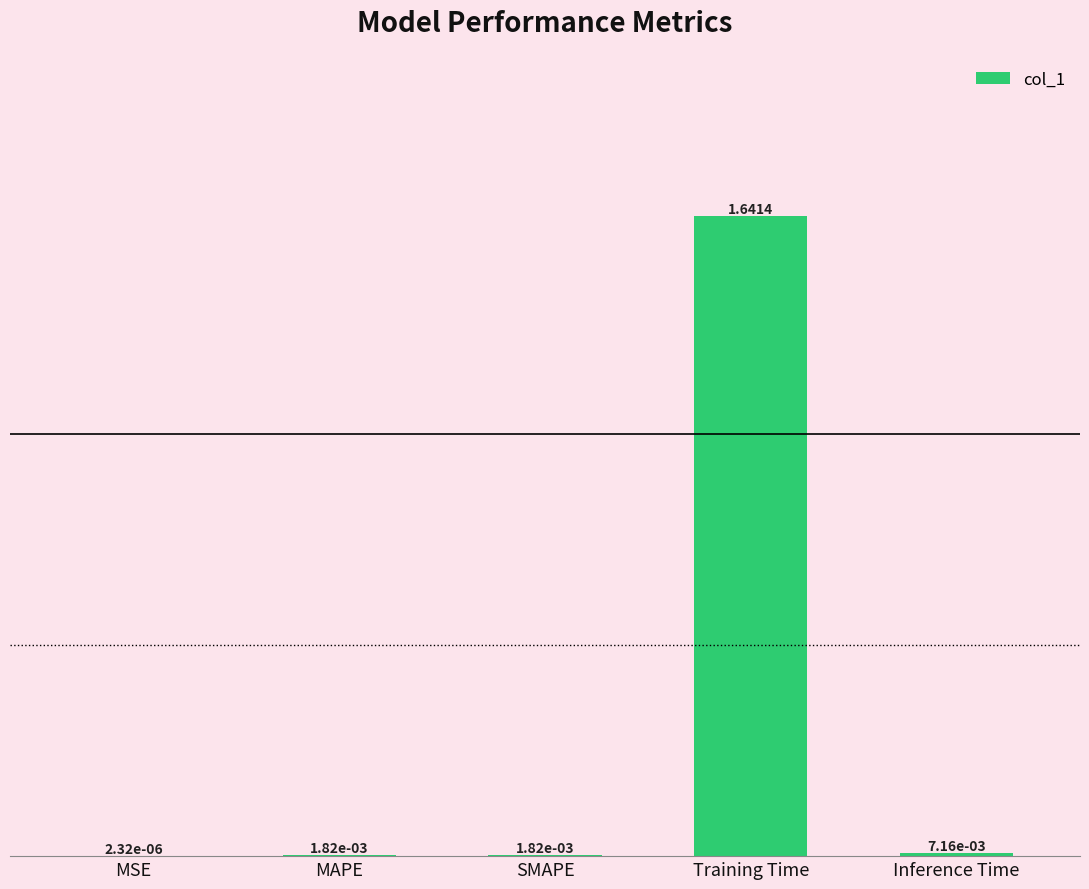

Where is the data nearest to the value 0?

MSE